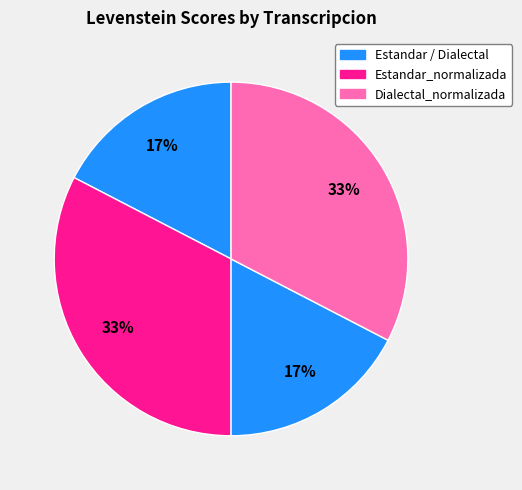

Count the number of slices in the pie.

4